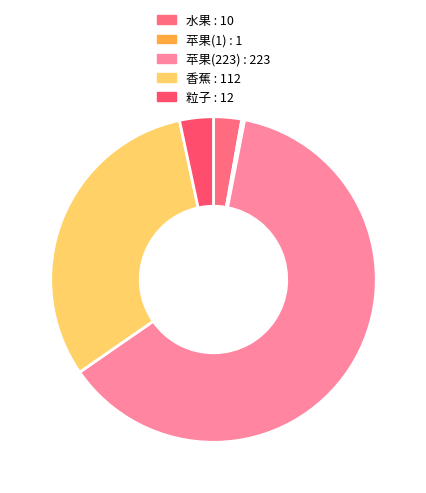

Rank the categories by value from highest to lowest.

苹果(223), 香蕉, 粒子, 水果, 苹果(1)